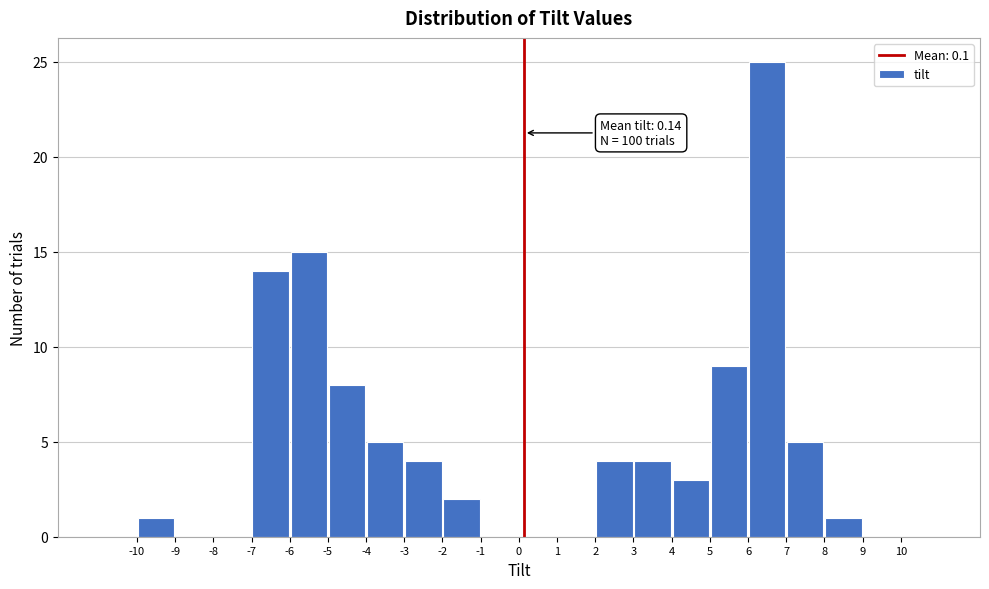

Which range on the x-axis has the tallest bar?

6 to 7